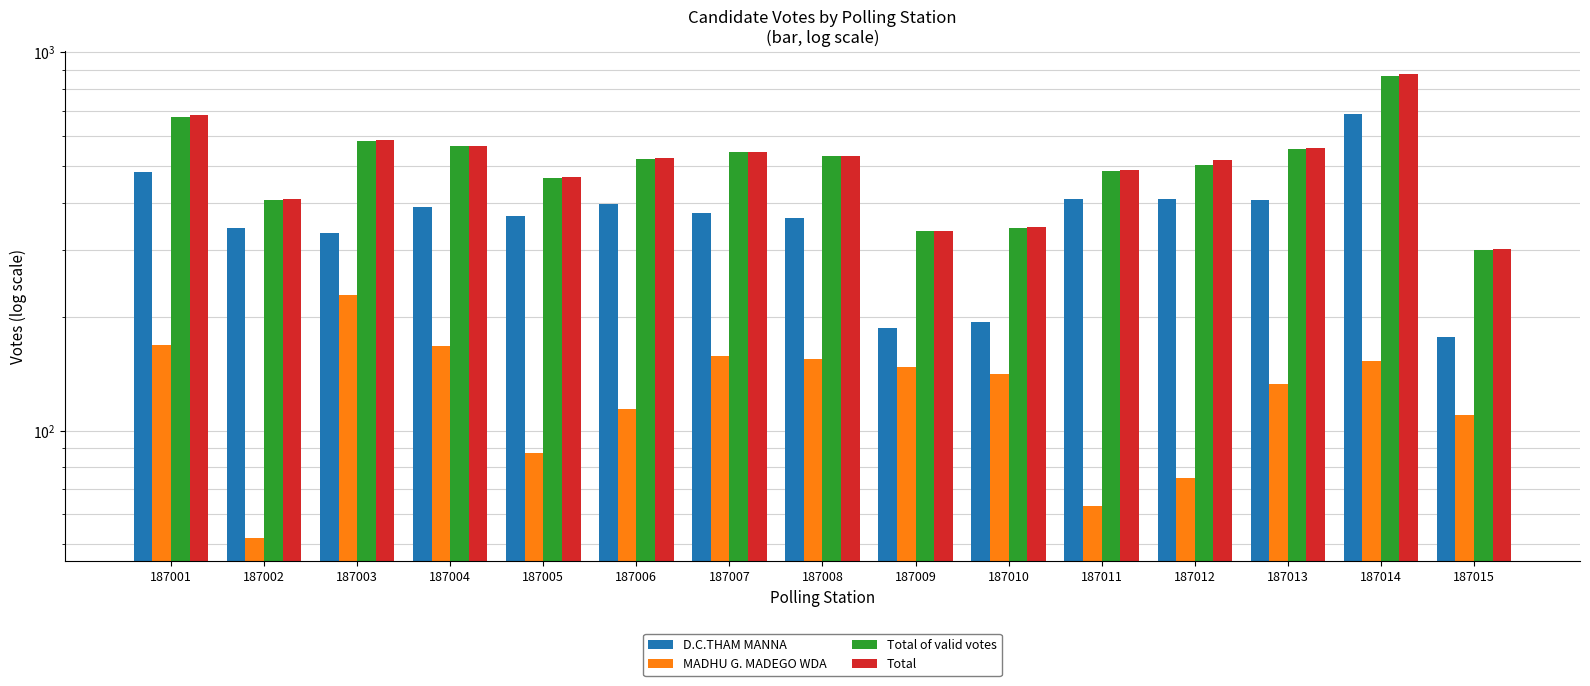

At 187006, list the series in order from smallest to largest.

MADHU G. MADEGO WDA, D.C.THAM MANNA, Total of valid votes, Total